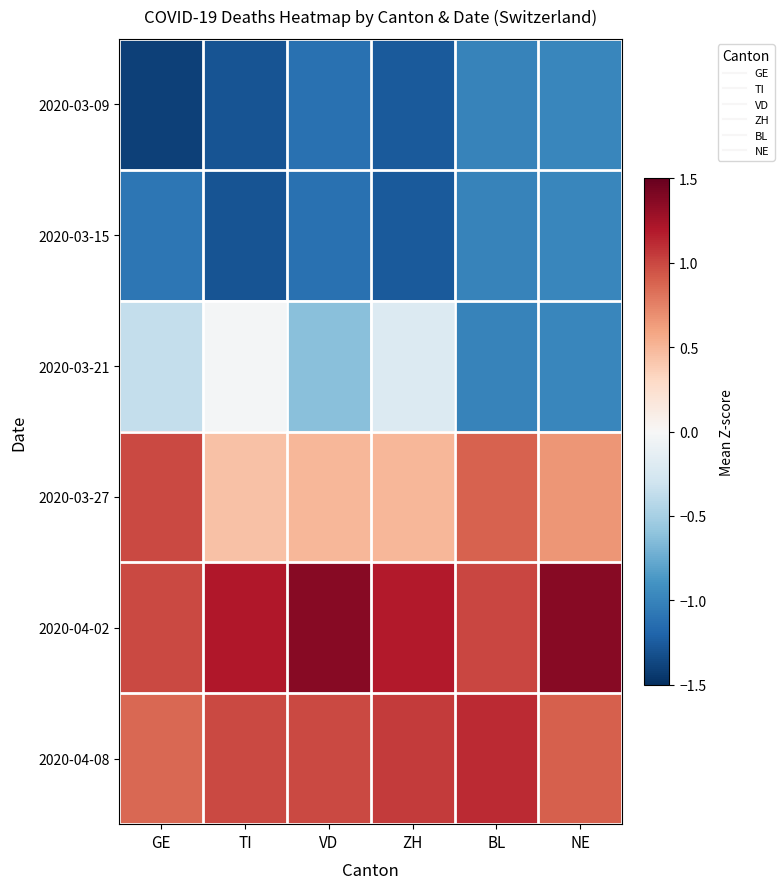

At BL, list the series in order from smallest to largest.

2020-03-09, 2020-03-15, 2020-03-21, 2020-03-27, 2020-04-02, 2020-04-08